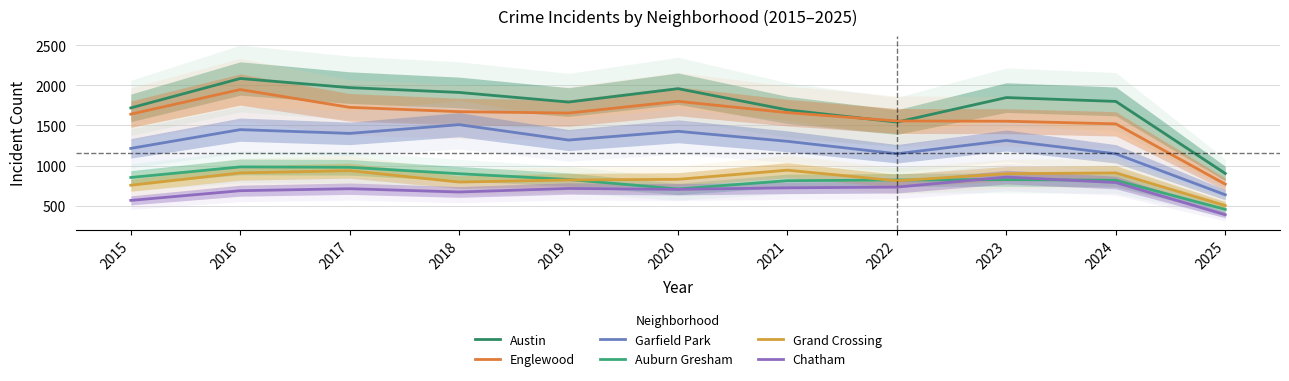

Rank the categories by Garfield Park value from lowest to highest.

2025, 2024, 2022, 2015, 2021, 2023, 2019, 2017, 2020, 2016, 2018